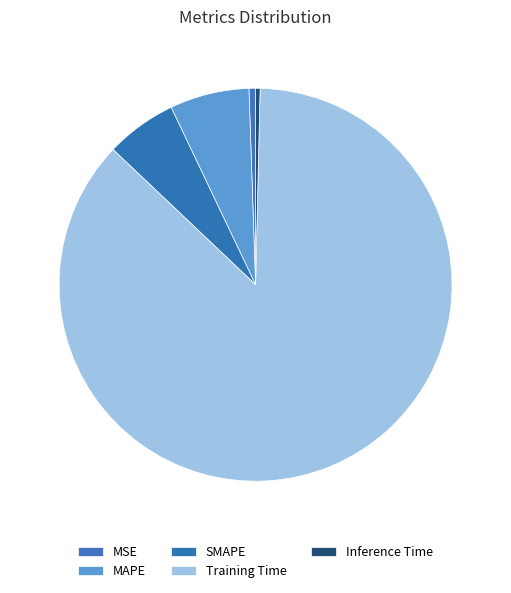

How many segments does this pie chart have?

5